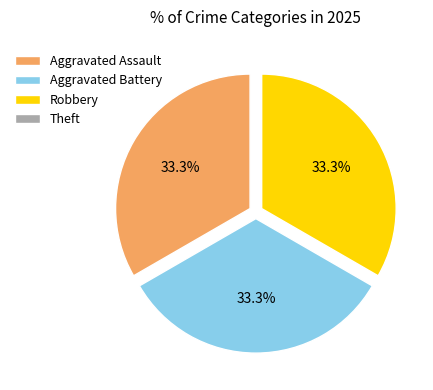

Does any single category account for the majority?

No